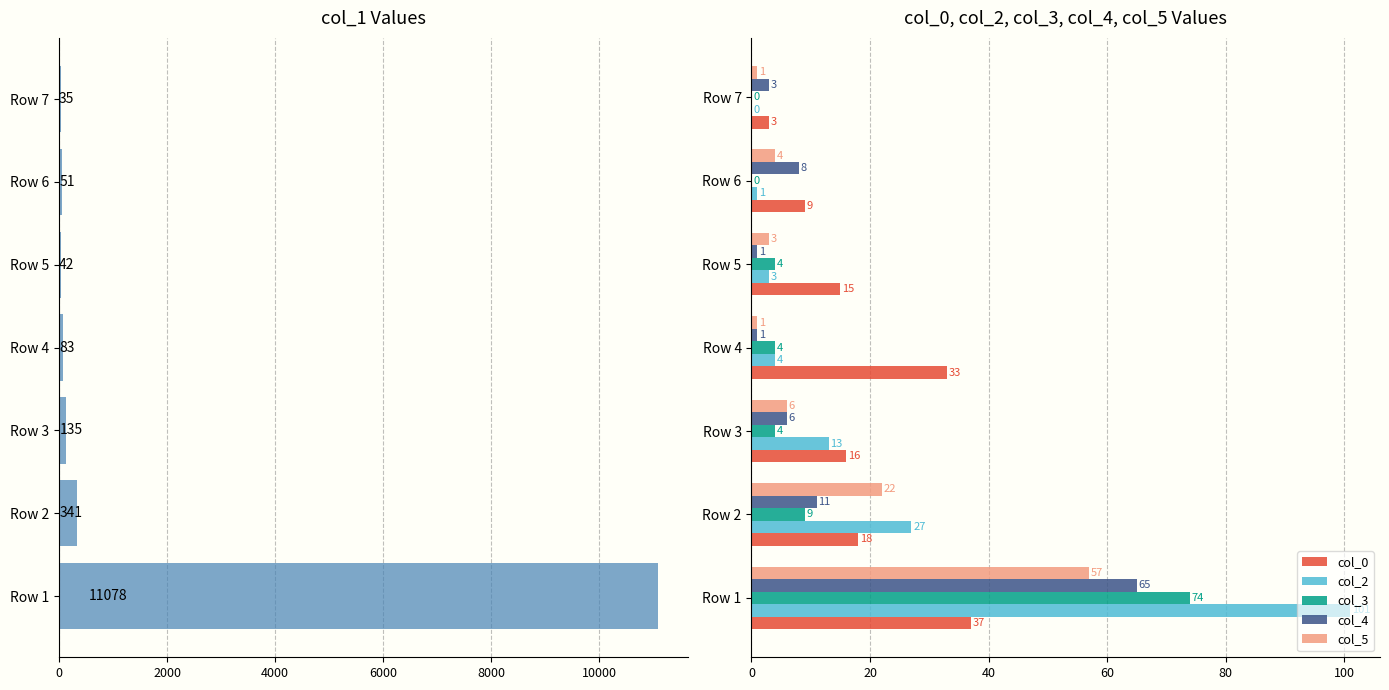

What is the lowest value of the col_1 series?

35